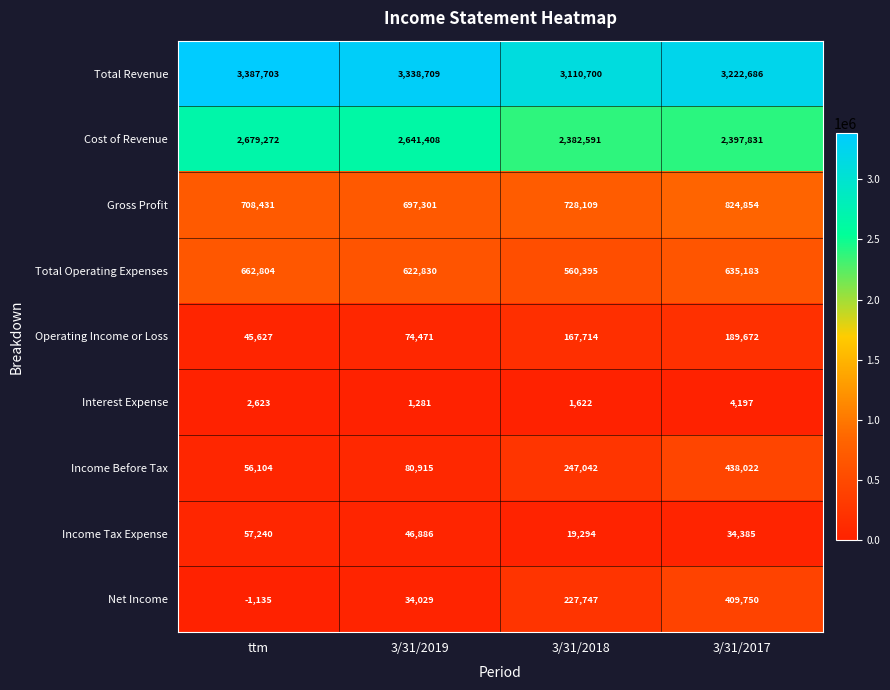

Which series changed the most between ttm and 3/31/2017?

Net Income